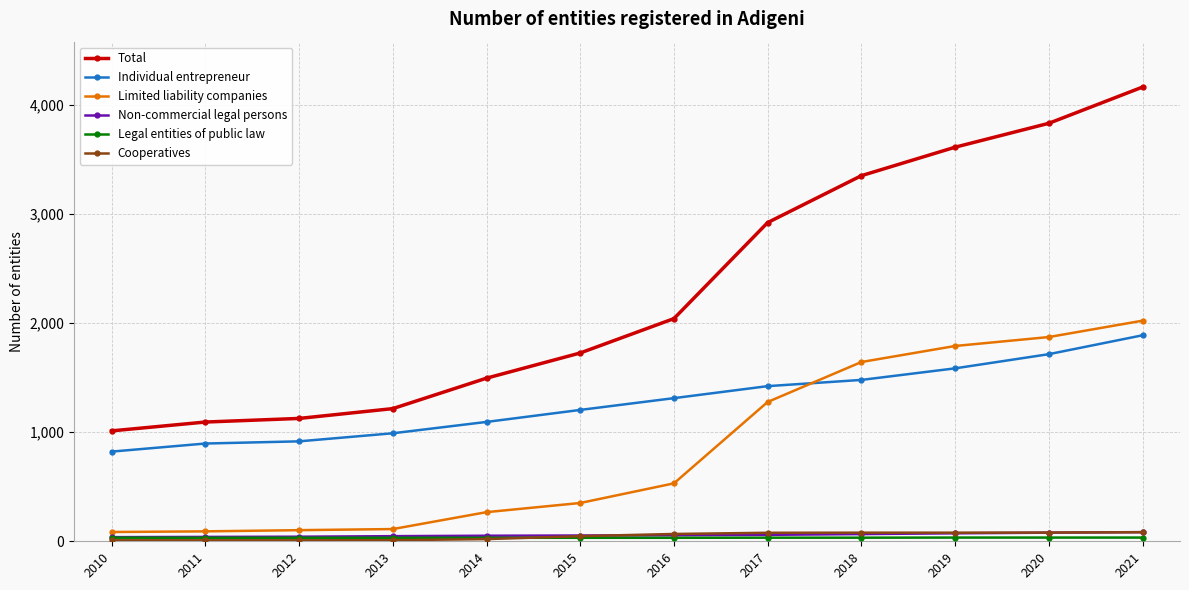

The value of Individual entrepreneur at 2020 is 1715. True or false?

True